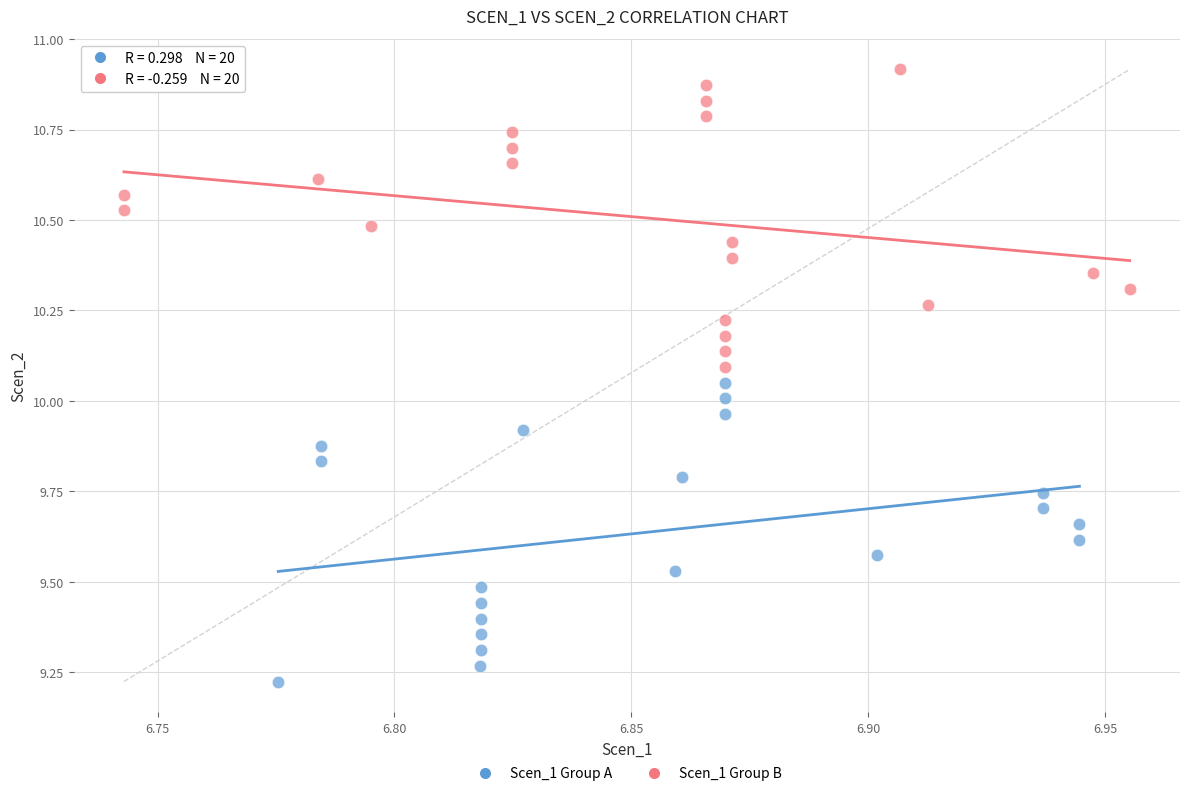

Which series contains the lowest Y value?

Scen_1 Group A